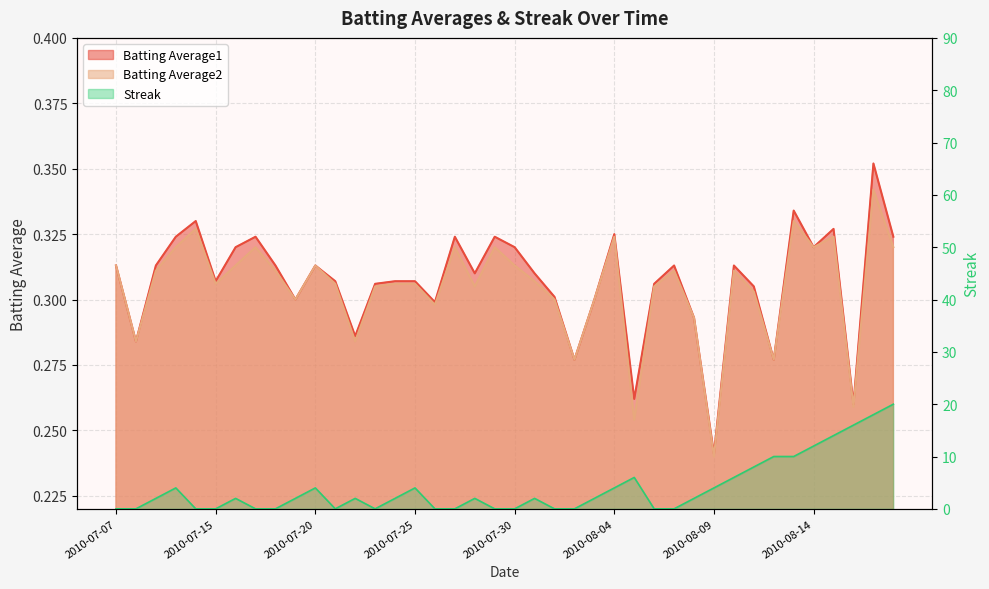

What is the difference between the highest and lowest values at 2010-07-09?

1.7